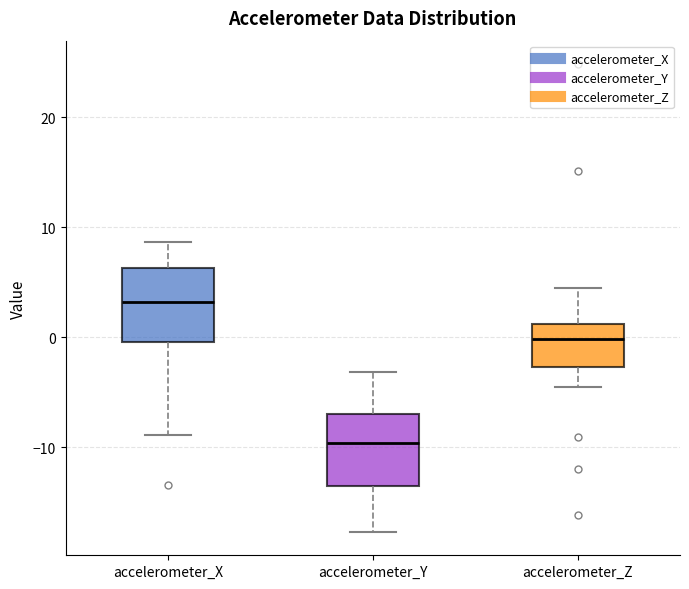

Reading left to right, read every box against the y-axis: the position of its median line, the range the box covers, and the ends of its whiskers. The values are not printed on the chart, so give them approximately, as read against the axis.

accelerometer_X: median 3, box 0 to 6, whiskers -9 to 9
accelerometer_Y: median -10, box -14 to -7, whiskers -18 to -3
accelerometer_Z: median 0, box -3 to 1, whiskers -5 to 4